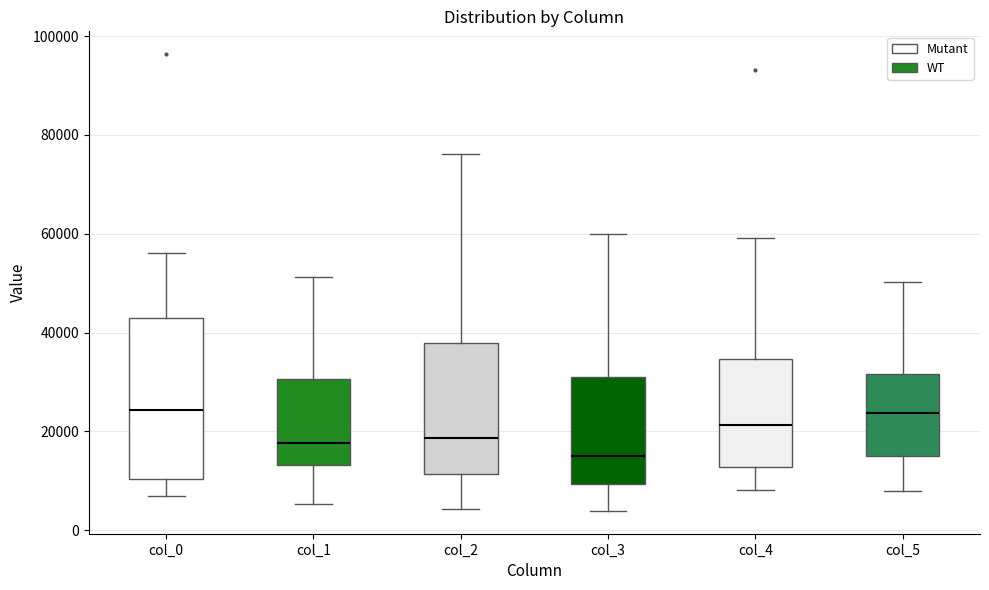

Reading left to right, transcribe this box plot: for each box, give where its median line is, the range the box spans, and where its two whiskers end, as read against the y-axis. The values are not printed on the chart, so give them approximately, as read against the axis.

col_0: median 24000, box 10000 to 42000, whiskers 6000 to 56000
col_1: median 18000, box 14000 to 30000, whiskers 6000 to 52000
col_2: median 18000, box 12000 to 38000, whiskers 4000 to 76000
col_3: median 16000, box 10000 to 30000, whiskers 4000 to 60000
col_4: median 22000, box 12000 to 34000, whiskers 8000 to 60000
col_5: median 24000, box 16000 to 32000, whiskers 8000 to 50000